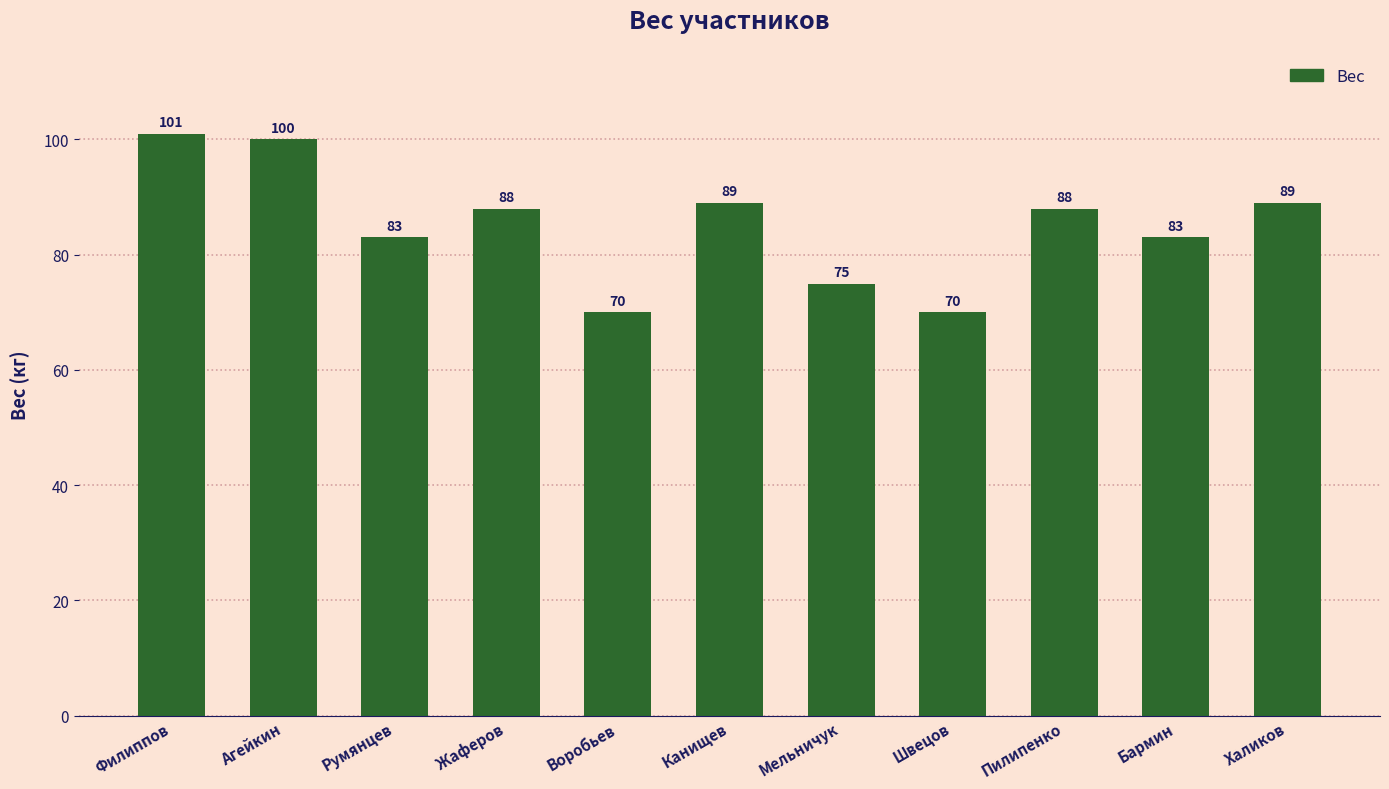

How many distinct data groups are displayed?

1